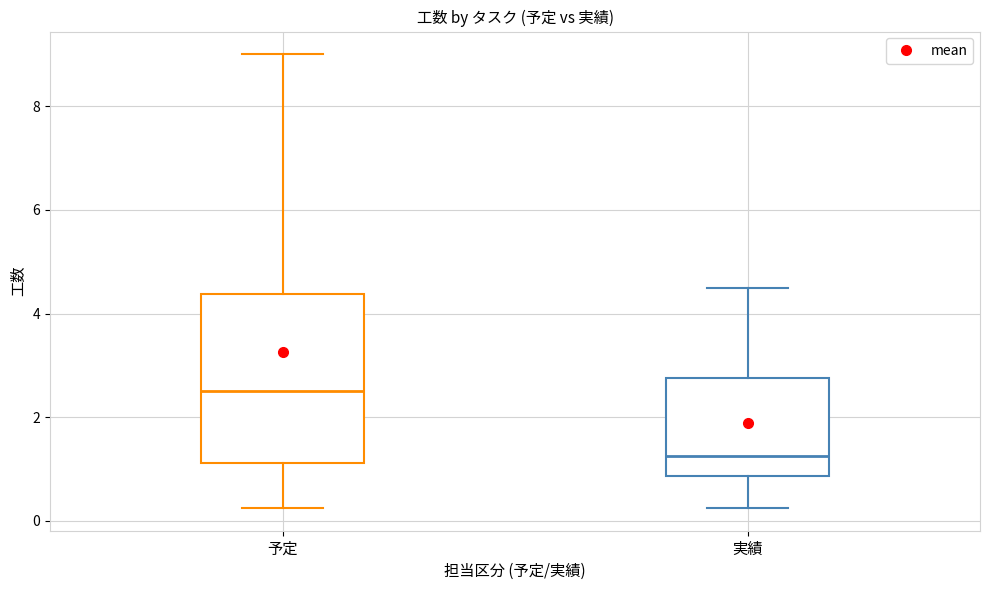

Comparing the boxes themselves (not the whiskers), which one is the tallest?

予定